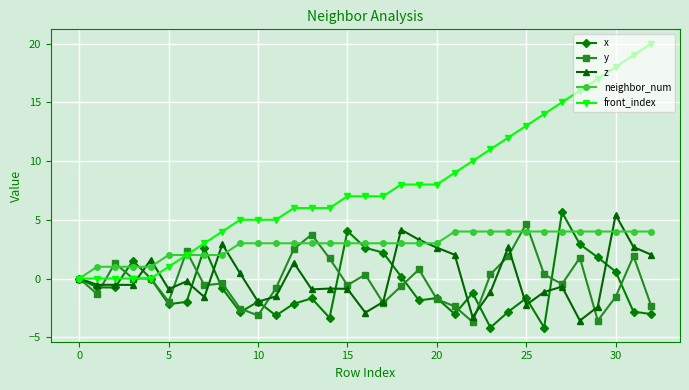

How many categories are shown in the chart?

33